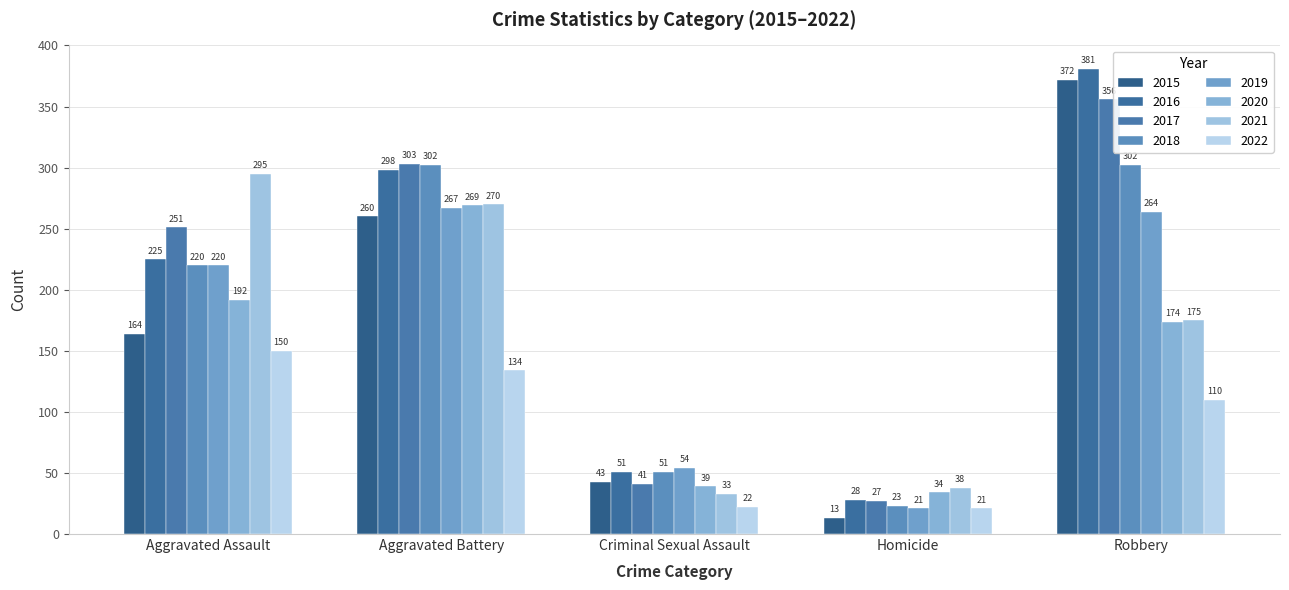

Which category has the lowest value across all series?

Homicide